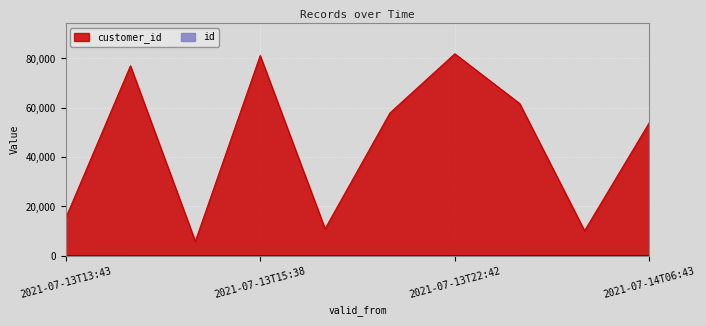

How many values in the id series exceed 6?

4